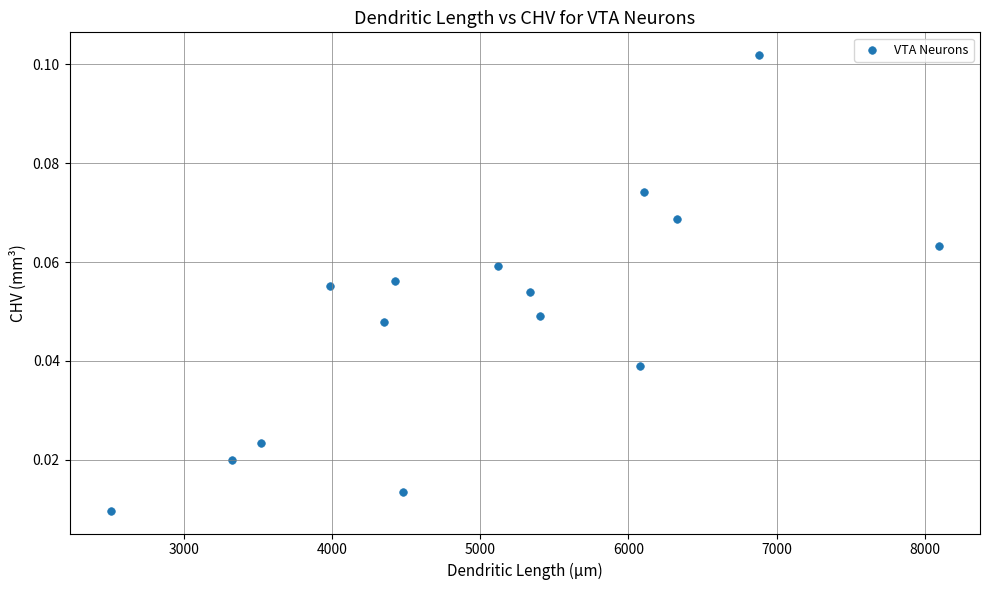

What is the range of X values (max minus min)?

5586.0